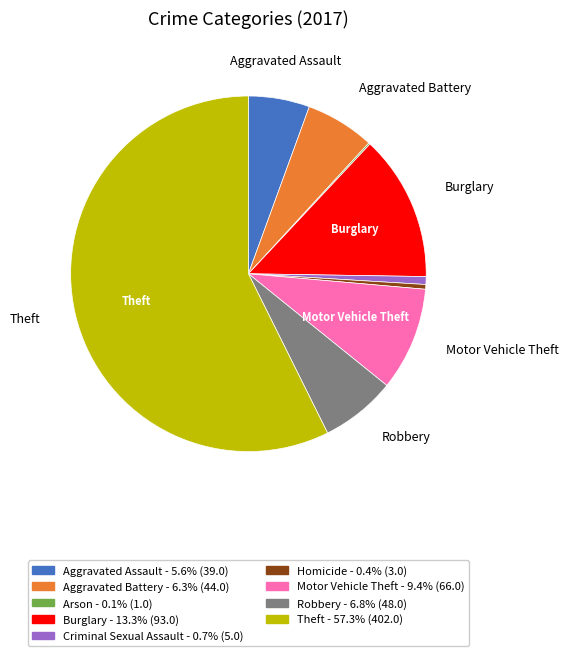

Between Aggravated Battery and Criminal Sexual Assault, which is larger?

Aggravated Battery